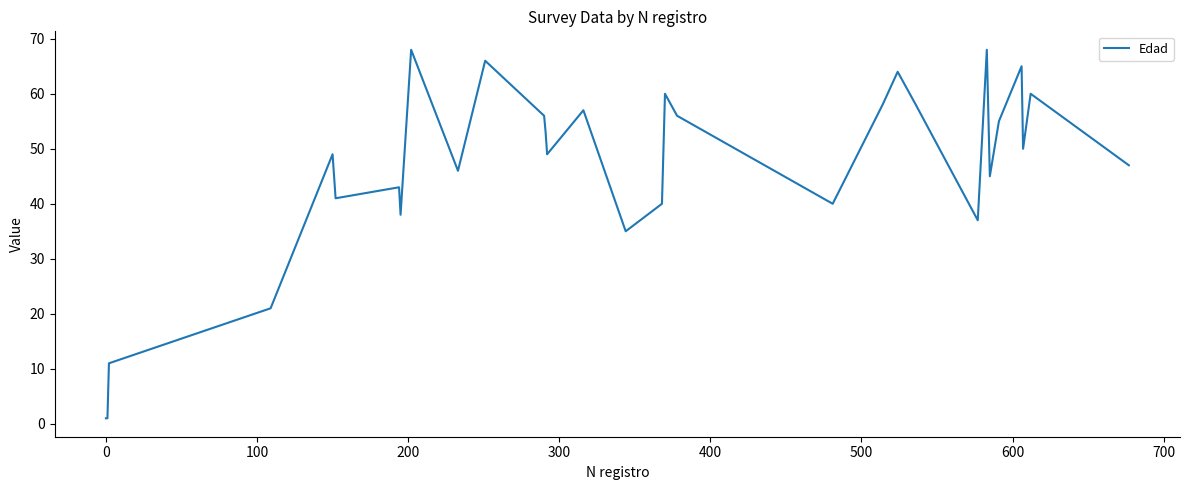

What is the difference between the maximum and minimum values?

67